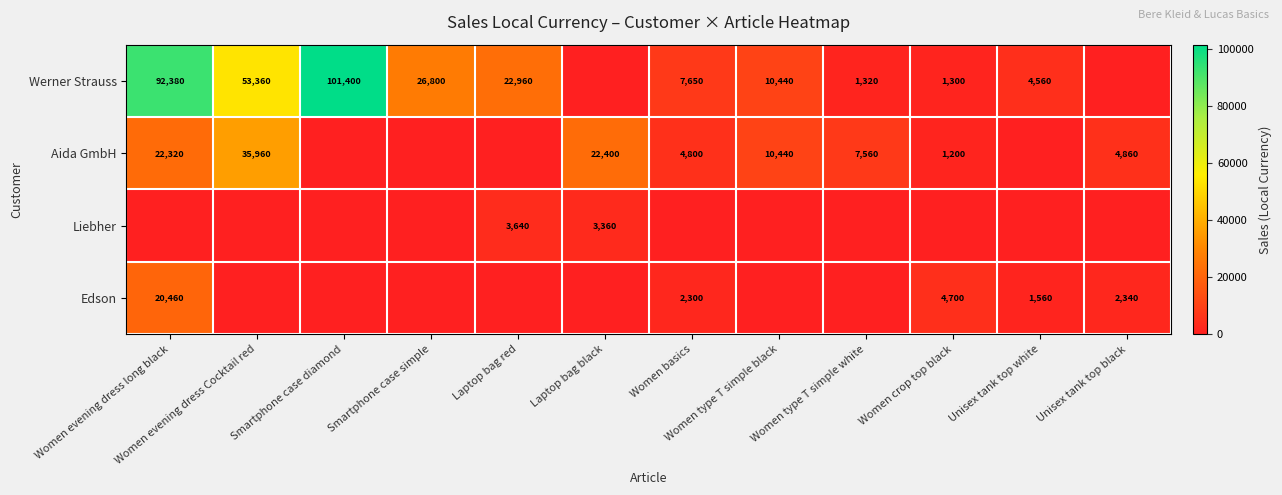

At which category is the sum across all series the highest?

Women evening dress long black